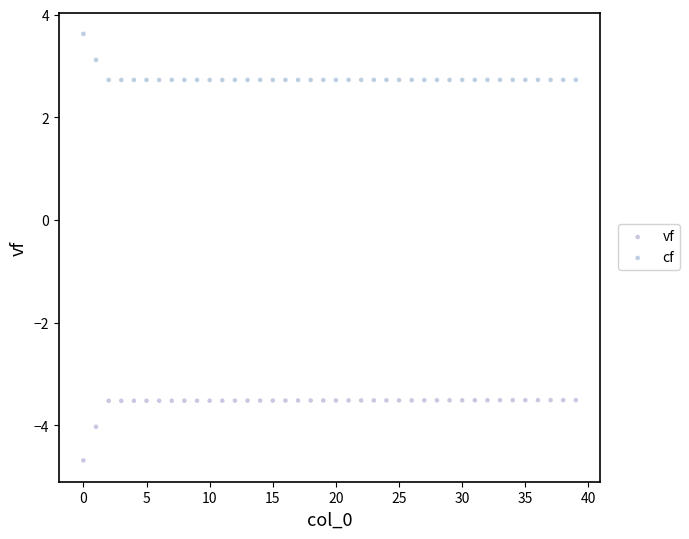

In the cf series, what Y value is closest to 3?

3.1